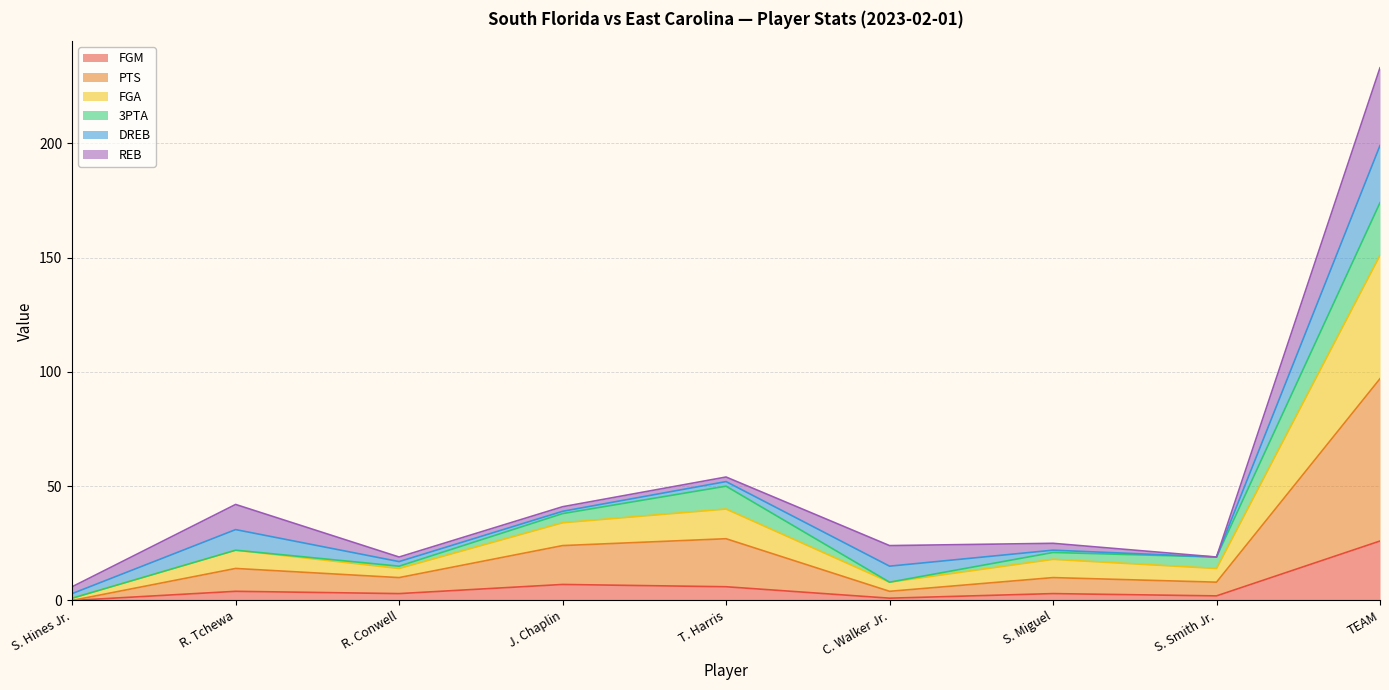

What is the approximate value of FGM at J. Chaplin, to the nearest 10?

10